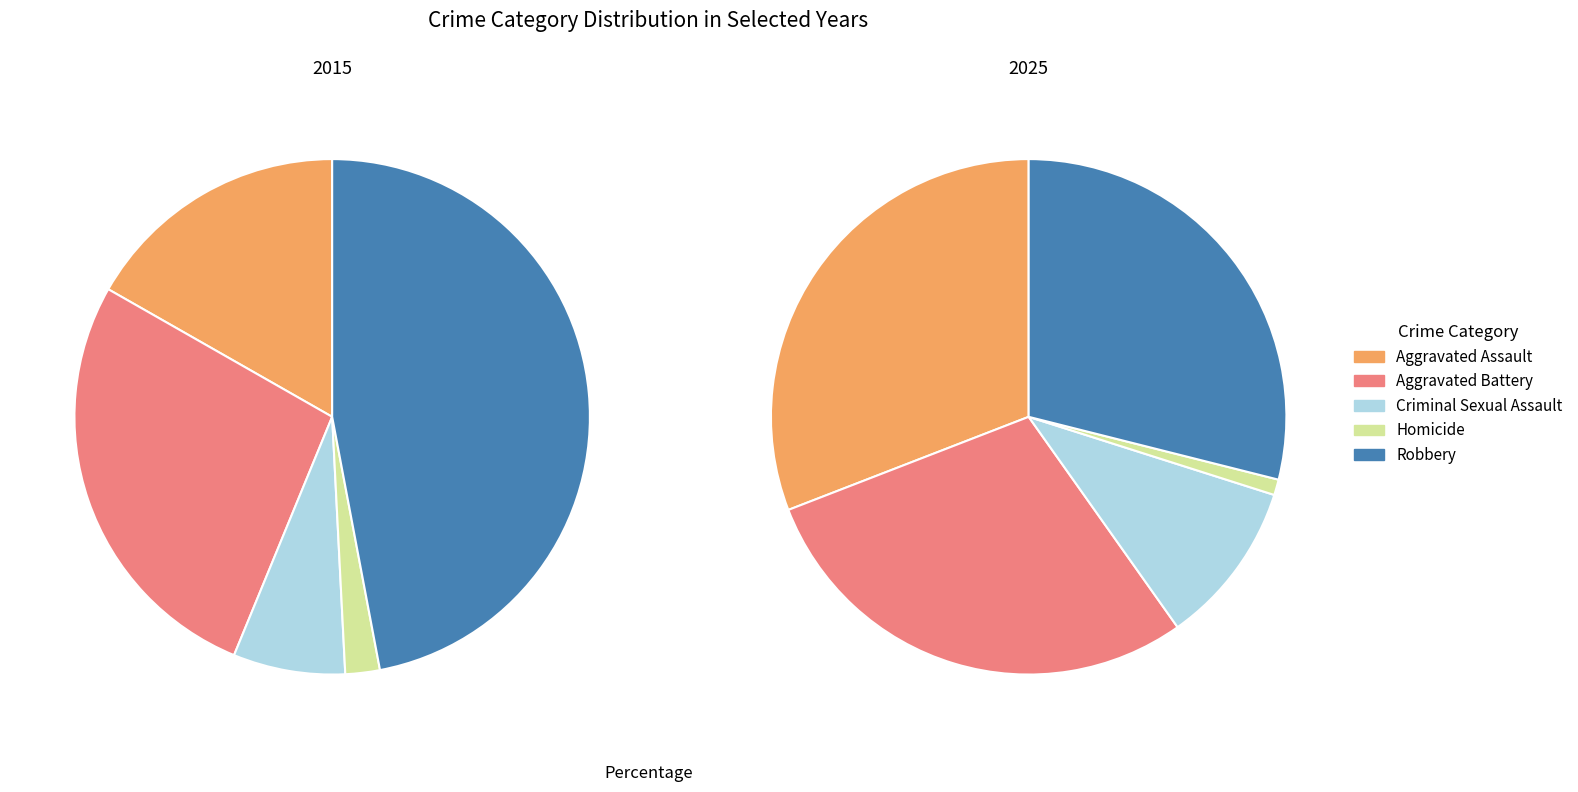

To the nearest percent, what portion does values_2025 represent?

29%